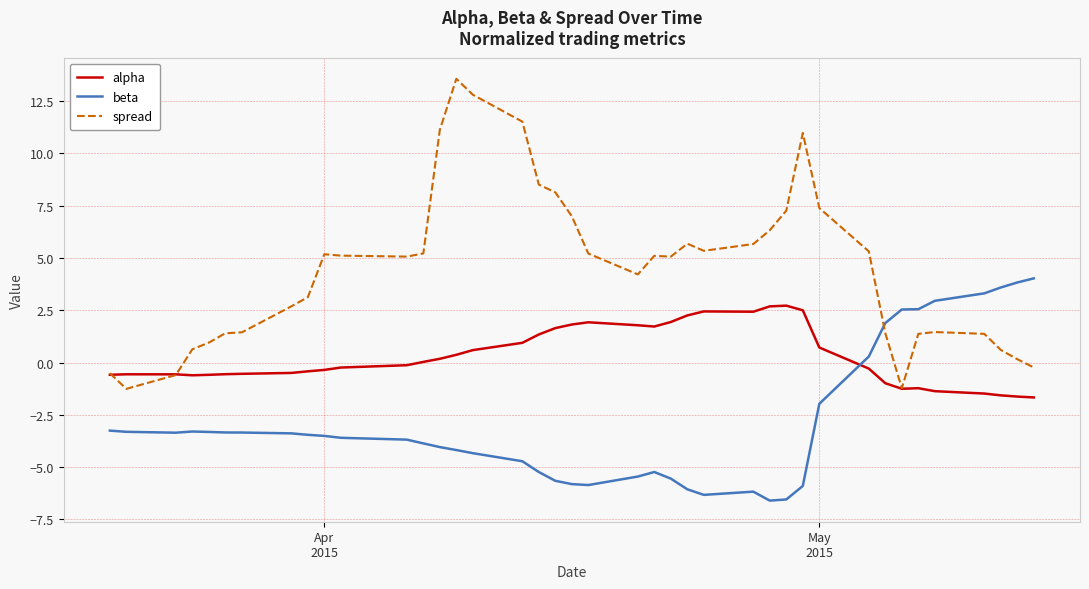

Does the chart display data point markers on the line(s)?

No